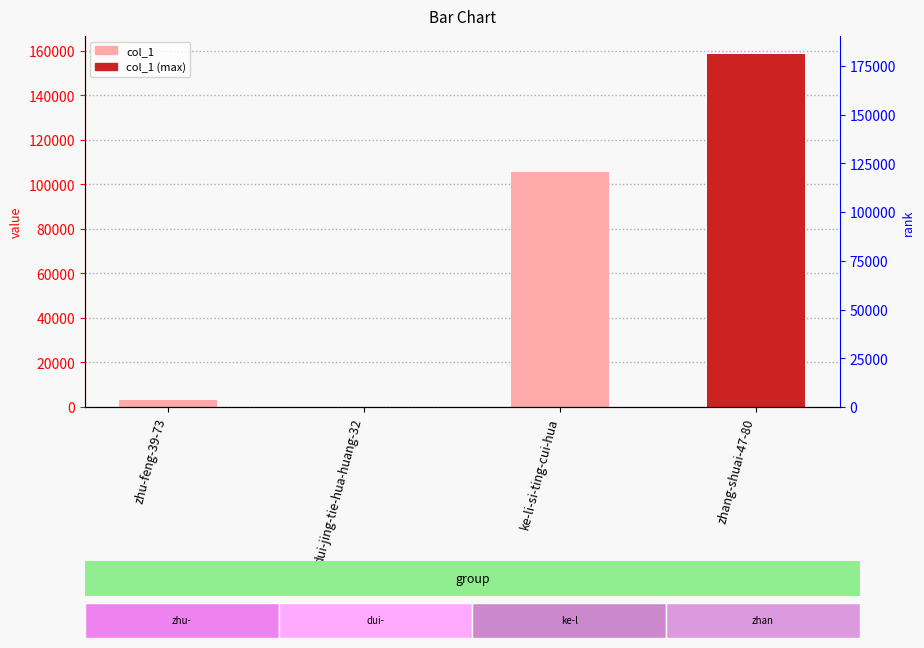

What is the label of the 2nd bar from the left?

dui-jing-tie-hua-huang-32